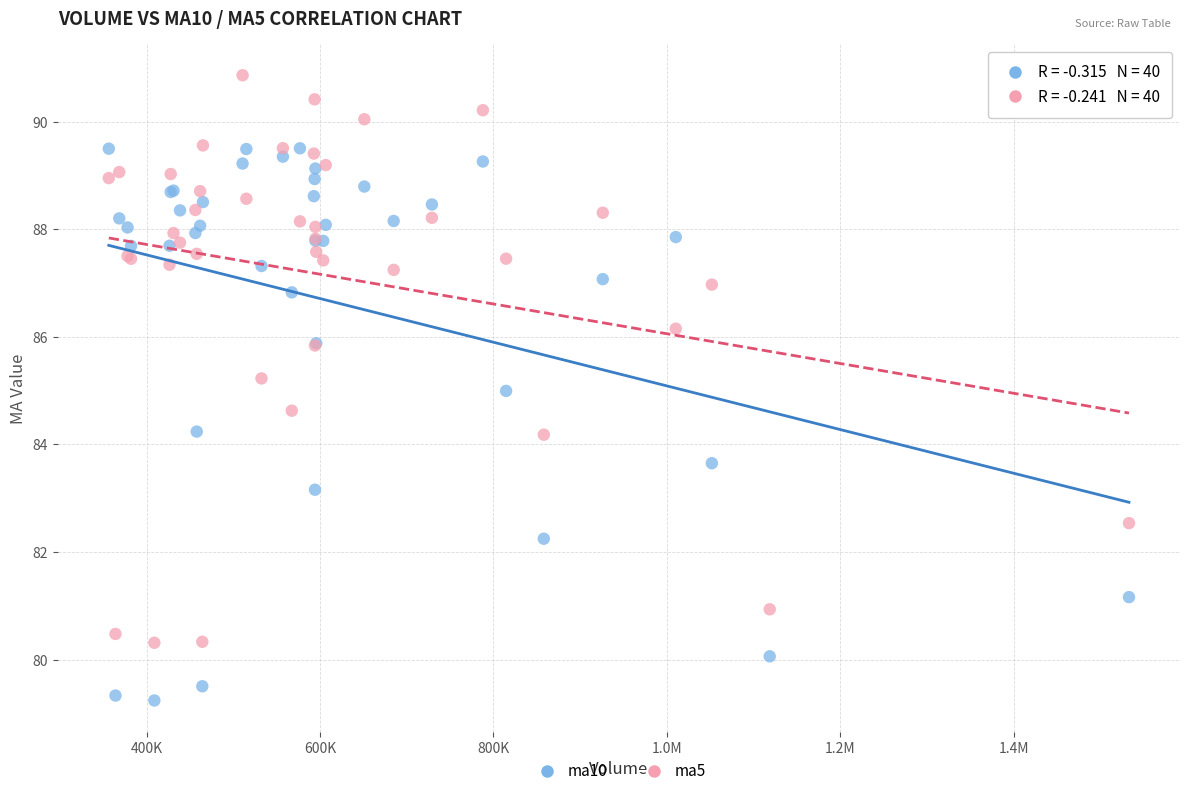

Which series reaches the maximum Y coordinate?

ma5